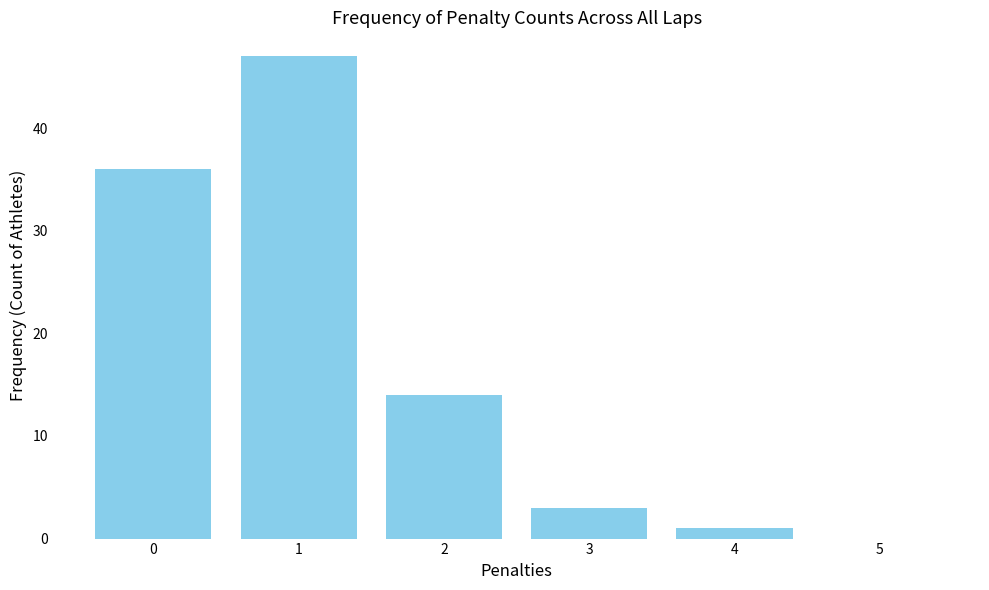

At which label is the value closest to 23?

2